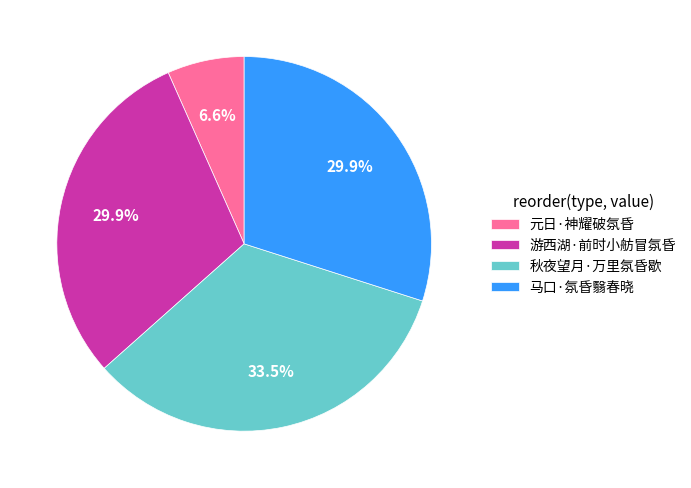

Count the number of slices in the pie.

4